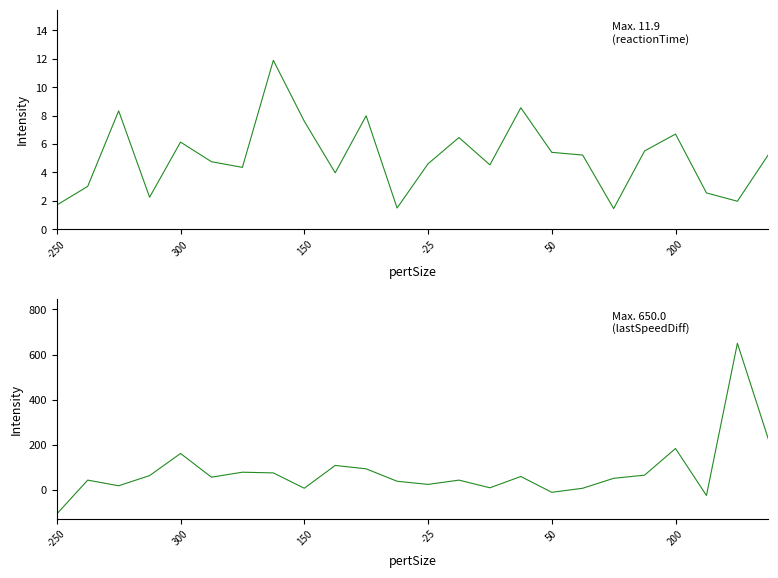

Rank the series by their maximum value, from lowest to highest.

reactionTime, lastSpeedDiff